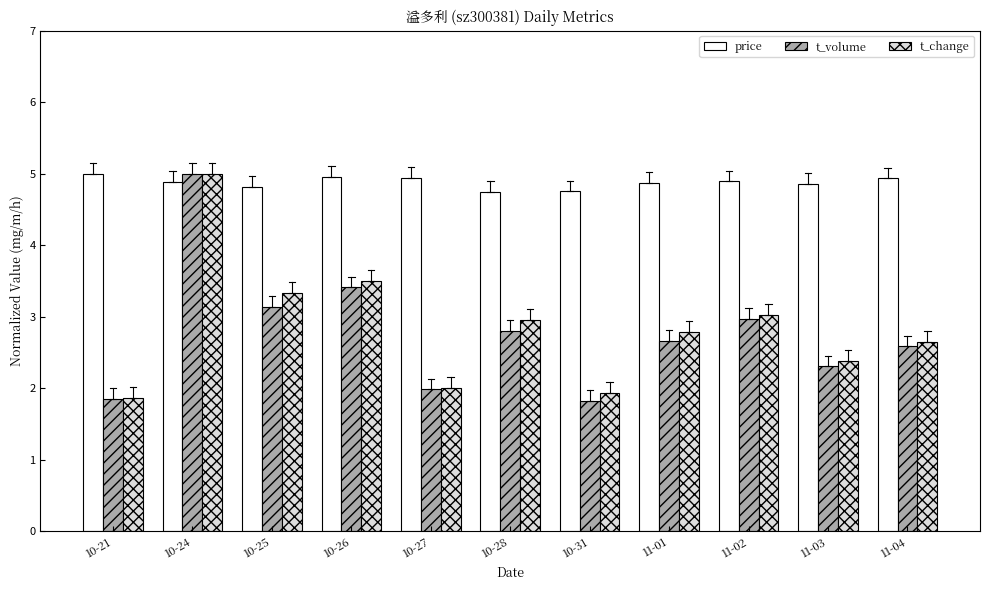

How many distinct data groups are displayed?

3